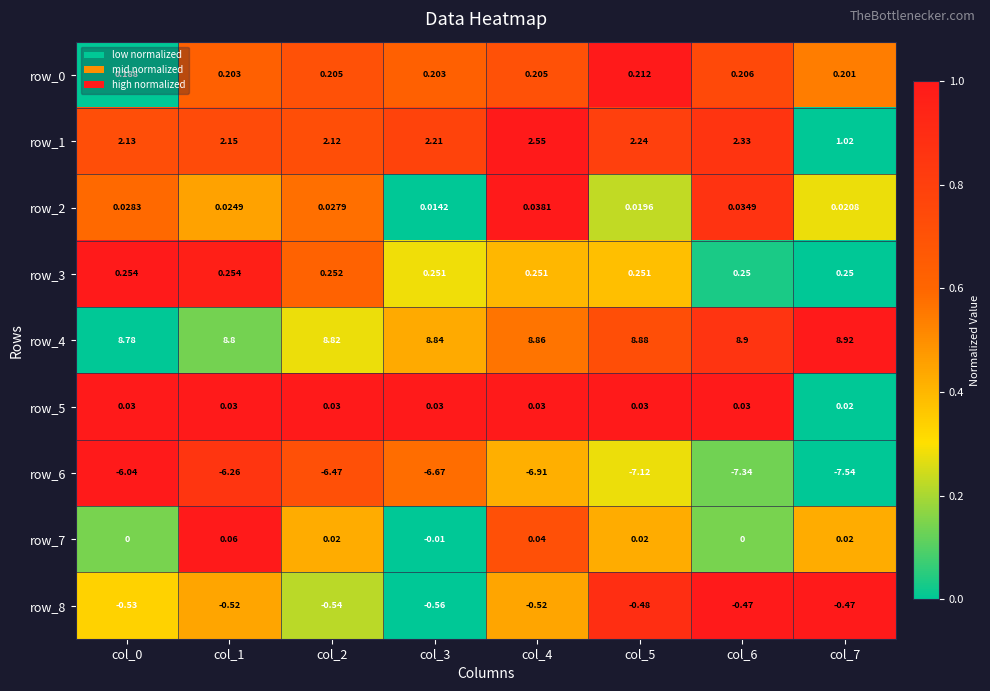

Is the value of row_7 at col_7 greater than the value of row_5 at col_1?

No